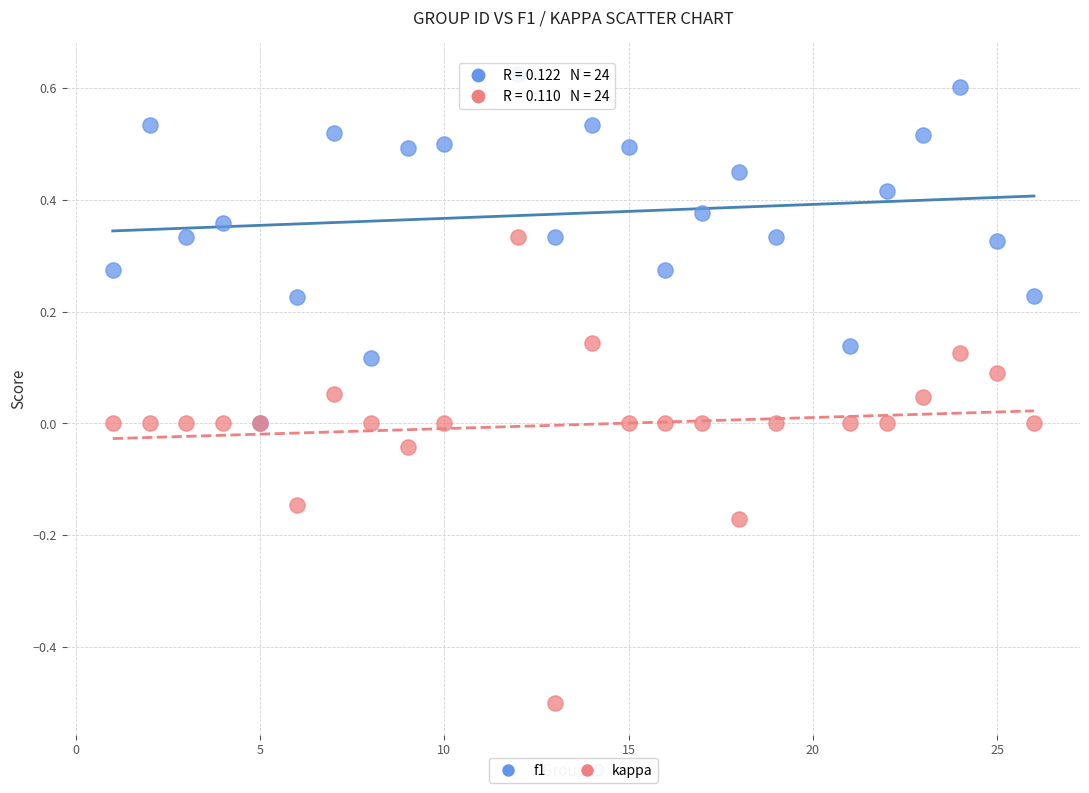

Which series reaches the minimum Y coordinate?

kappa